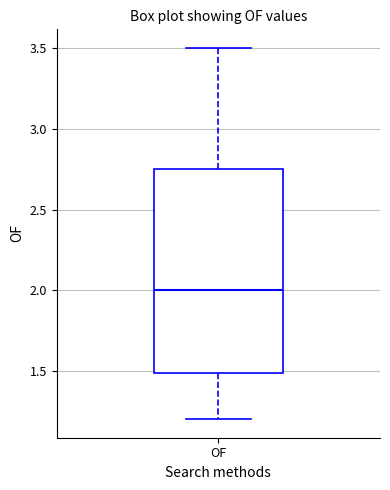

Transcribe this box plot: give where the median line is, the range the box spans, and where the two whiskers end, as read against the y-axis. The values are not printed on the chart, so give them approximately, as read against the axis.

median 2.00, box 1.50 to 2.75, whiskers 1.20 to 3.50